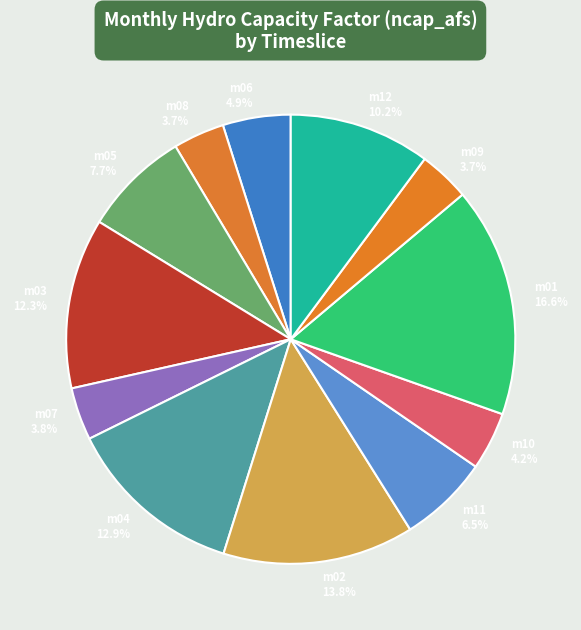

What percentage do m11 and m08 together represent?

10.2%